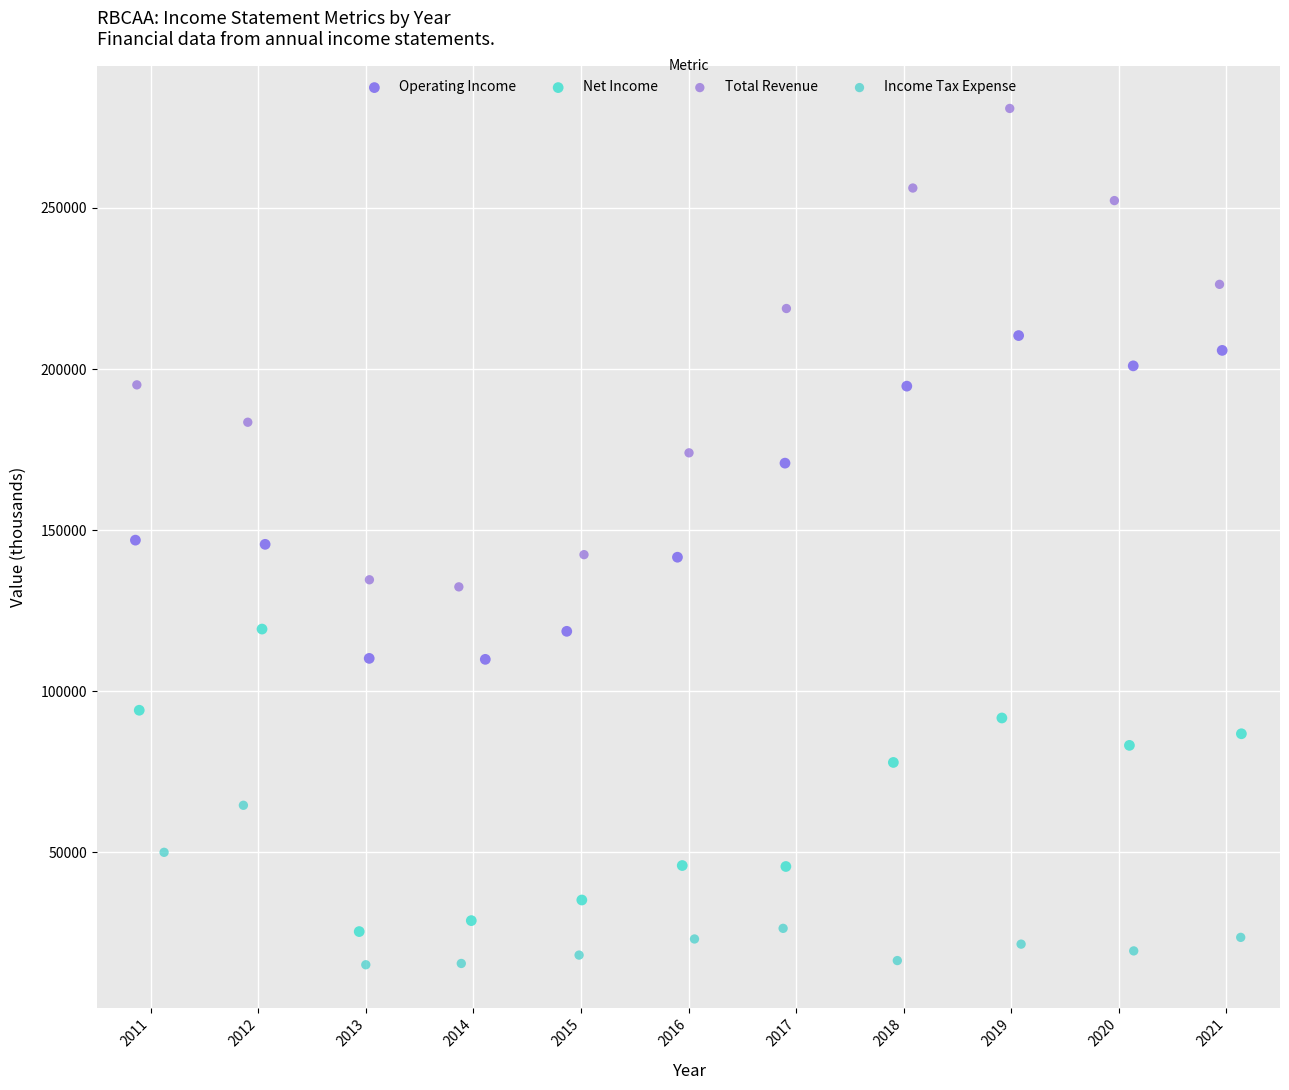

Which series has the widest spread of Y values?

Total Revenue